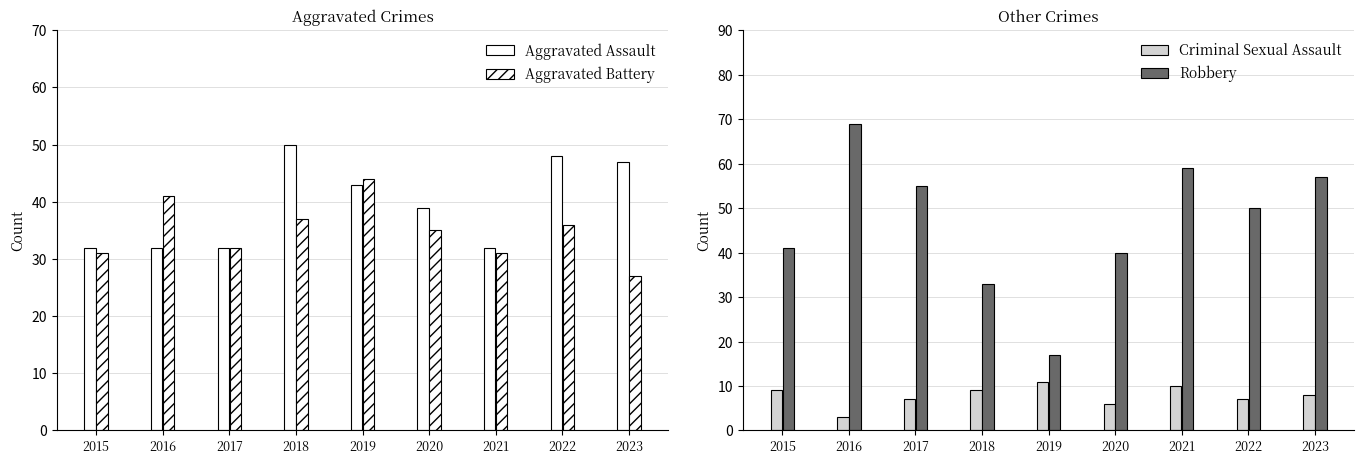

Rank the series by their maximum value, from lowest to highest.

Criminal Sexual Assault, Aggravated Battery, Aggravated Assault, Robbery